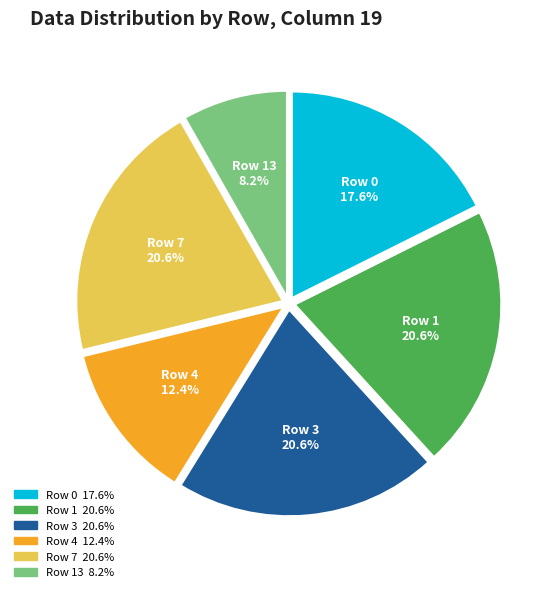

Is there a majority slice in this chart?

No